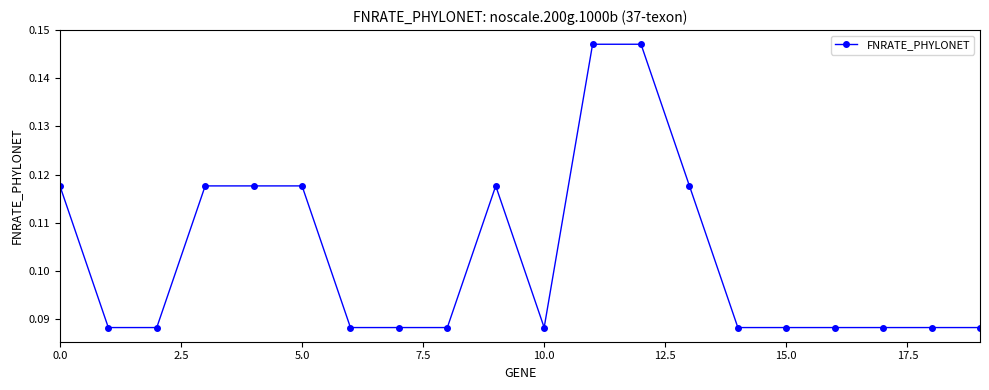

Does the chart have visible grid lines?

No